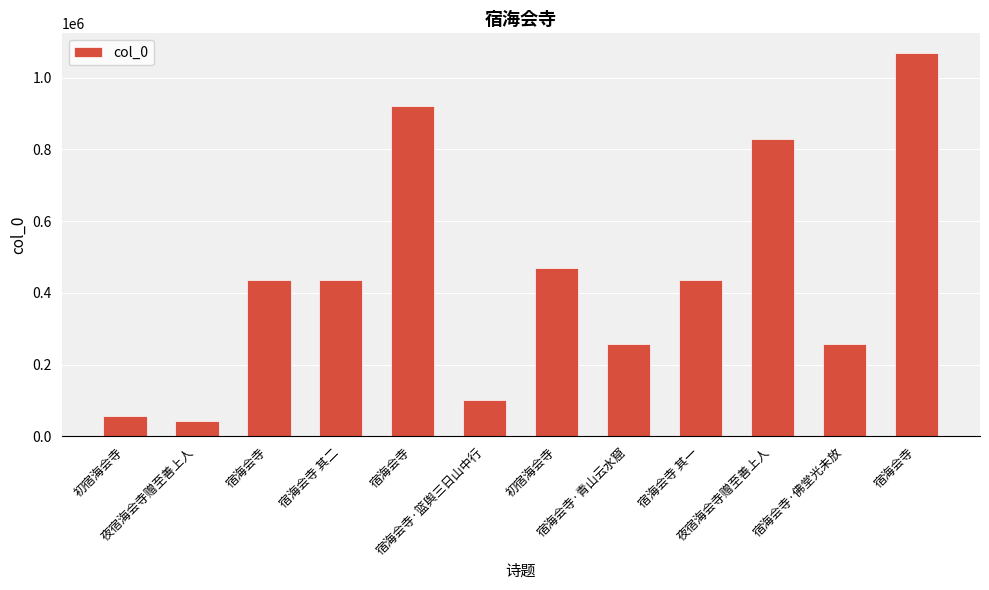

What is the minimum value shown in the chart?

43659